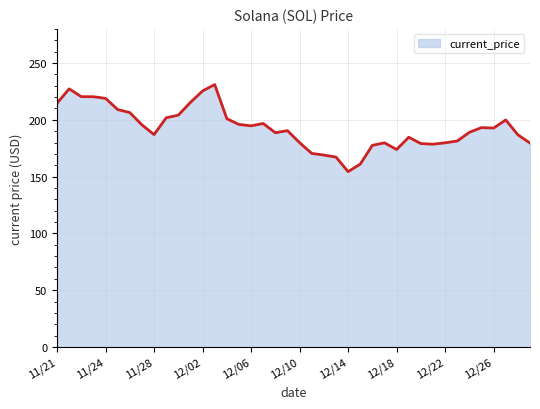

What is the difference between the maximum and minimum values?

76.7